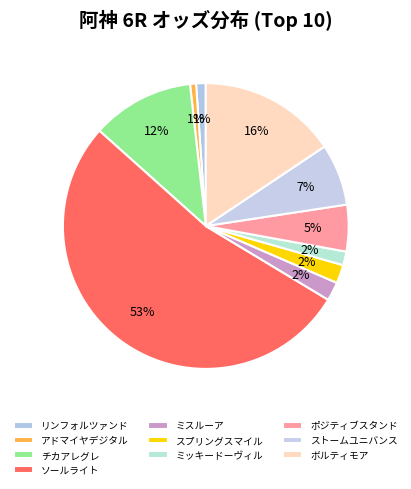

Which slice is the largest?

ソールライト